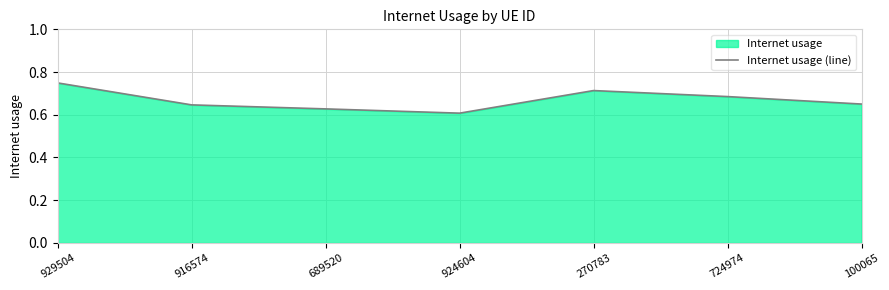

What is the sum of the values at 724974 and 270783?

1.4